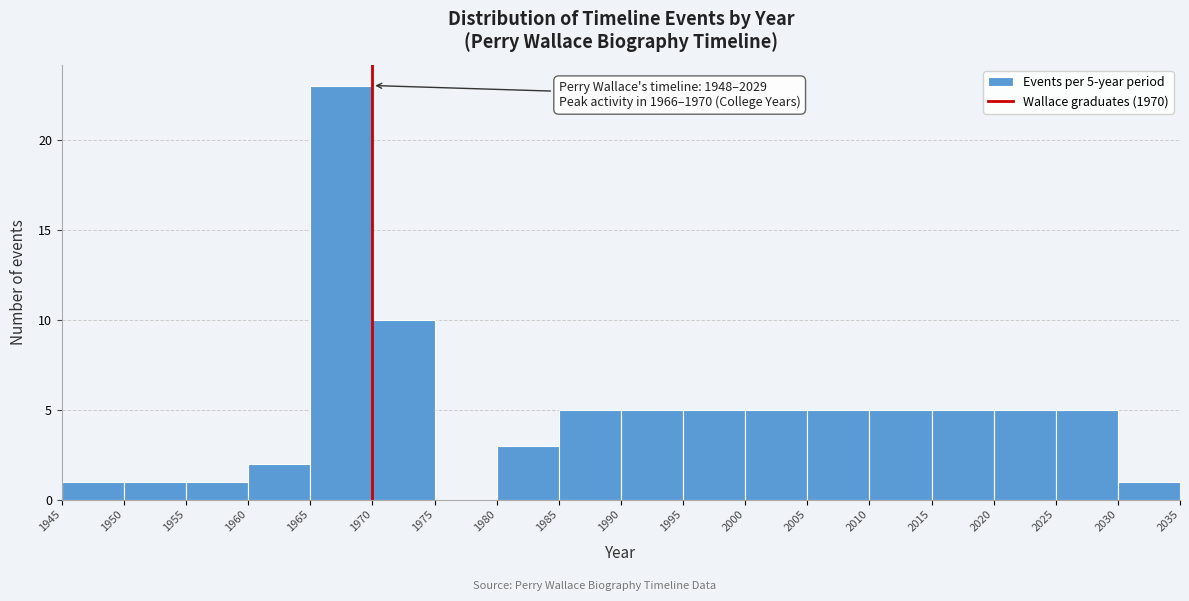

Which range on the x-axis has the tallest bar?

1965 to 1970